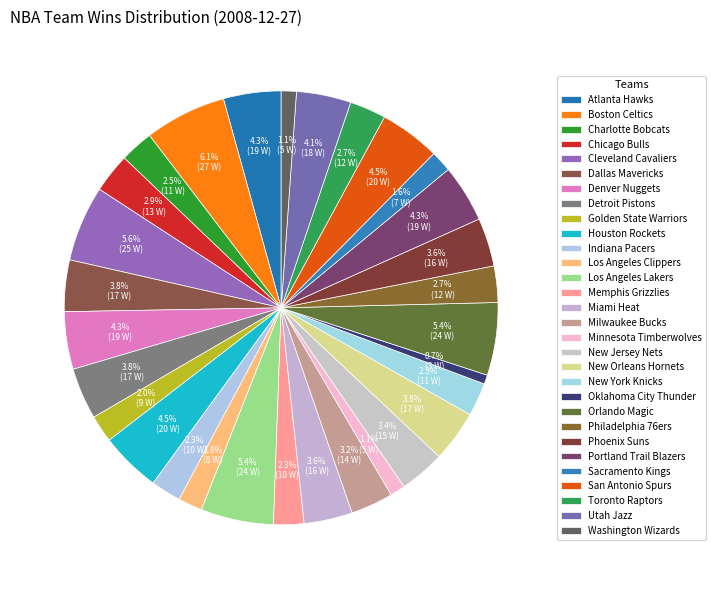

How many slices are in this pie chart?

30